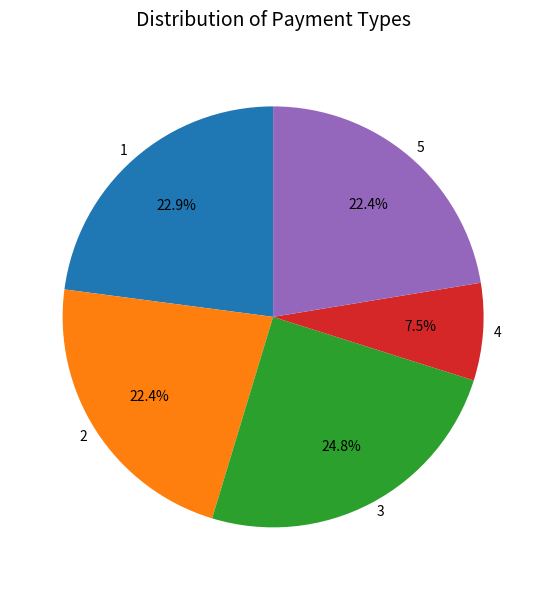

Is there any slice that represents more than half of the pie?

No